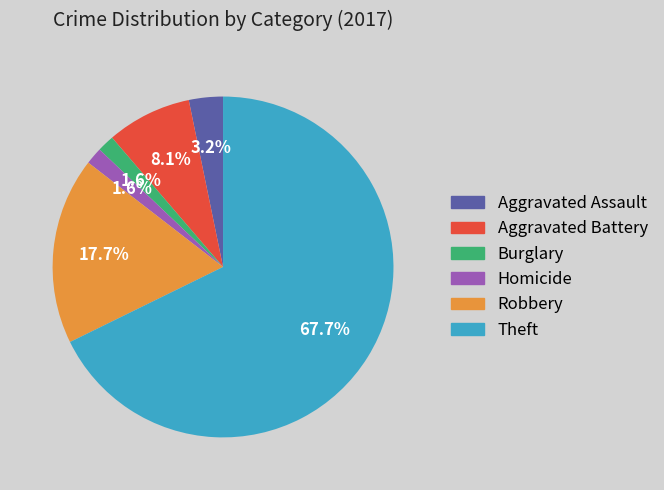

How many slices are in this pie chart?

6